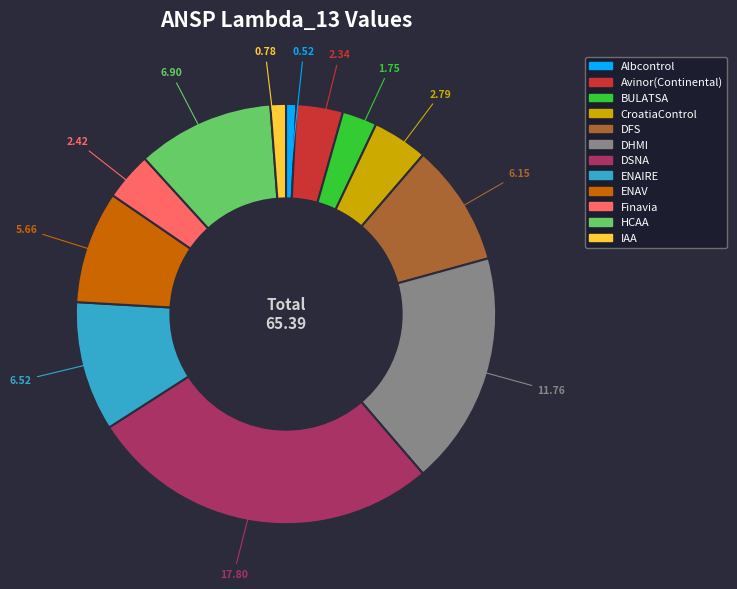

Between DFS and IAA, which is larger?

DFS